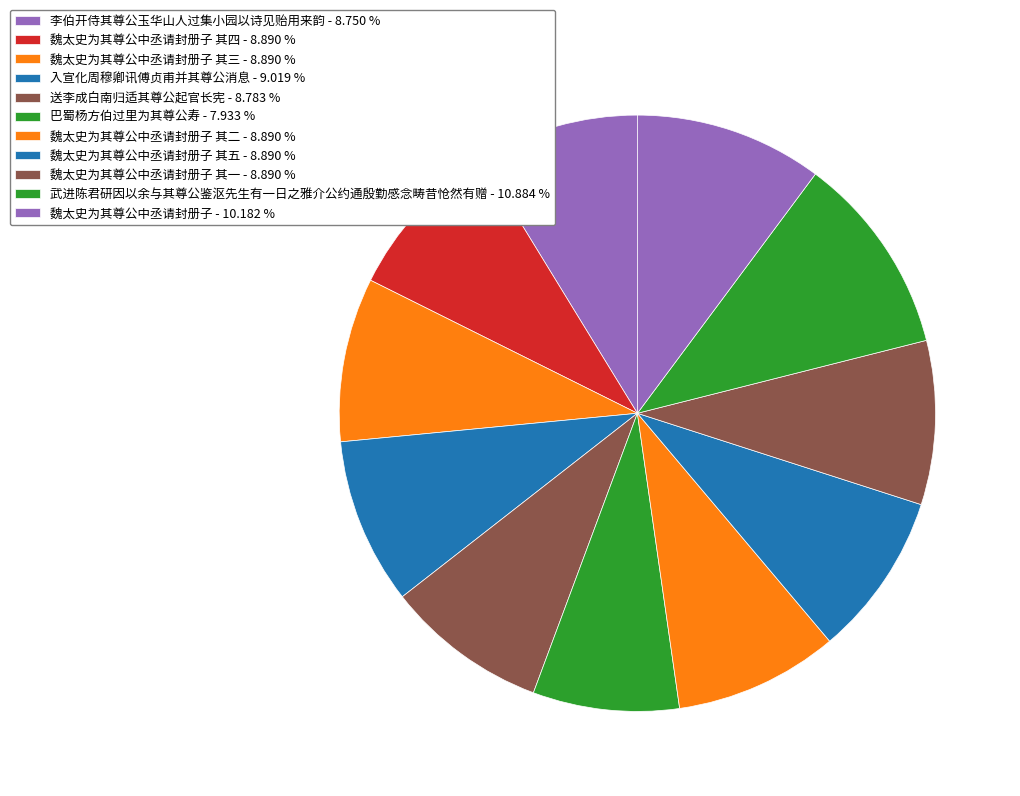

How many segments does this pie chart have?

11